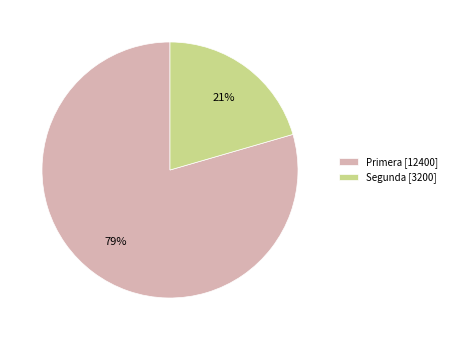

Between Segunda [3200] and Primera [12400], which is larger?

Primera [12400]